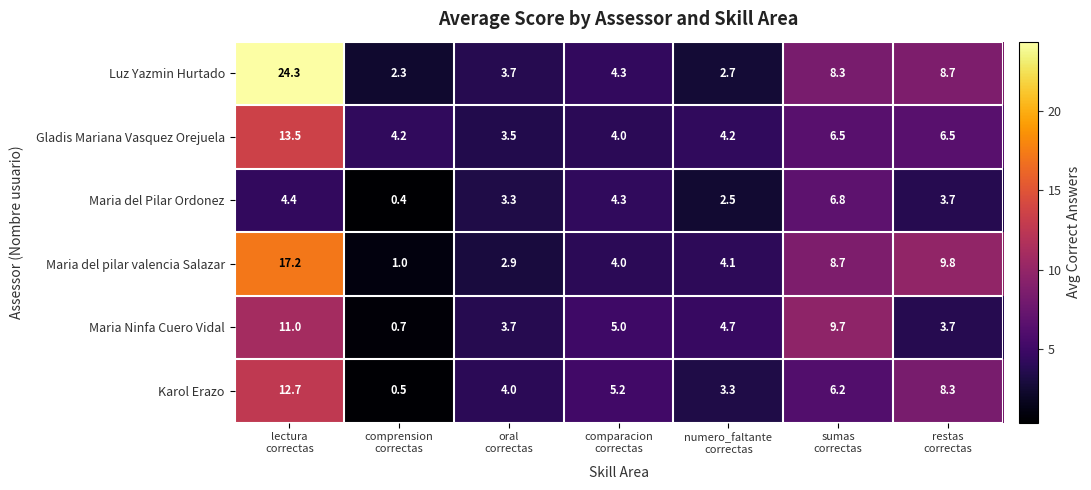

Which series has the widest spread of values?

Luz Yazmin Hurtado